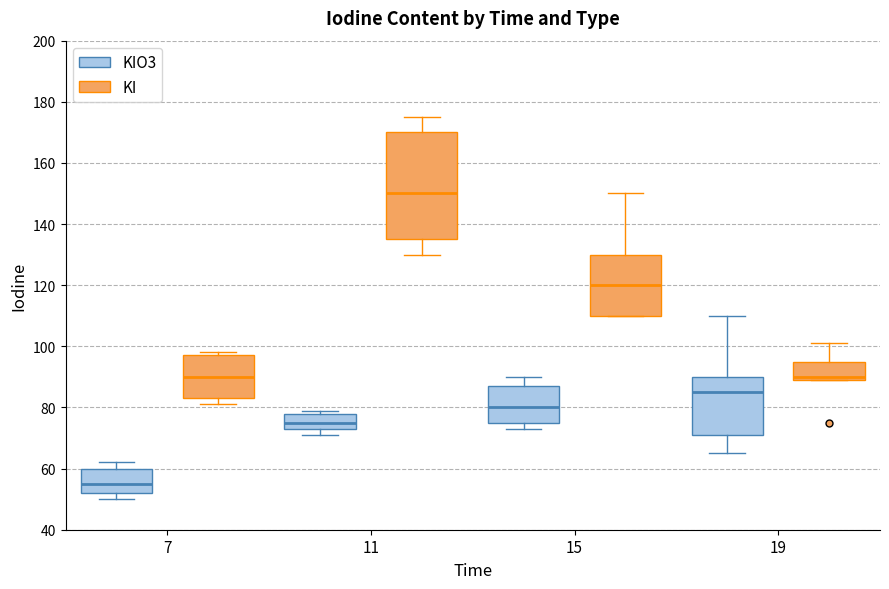

Reading left to right, transcribe this box plot: for each box, give where its median line is, the range the box spans, and where its two whiskers end, as read against the y-axis. The values are not printed on the chart, so give them approximately, as read against the axis.

7 (KIO3): median 56, box 52 to 60, whiskers 50 to 62
7 (KI): median 90, box 84 to 98, whiskers 82 to 98 (just above the box's upper edge)
11 (KIO3): median 76, box 74 to 78, whiskers 72 to 80
11 (KI): median 150, box 136 to 170, whiskers 130 to 176
15 (KIO3): median 80, box 76 to 88, whiskers 74 to 90
15 (KI): median 120, box 110 to 130, whiskers 110 to 150
19 (KIO3): median 86, box 72 to 90, whiskers 66 to 110
19 (KI): median 90 (just above the box's lower edge), box 90 to 96, whiskers 90 to 102